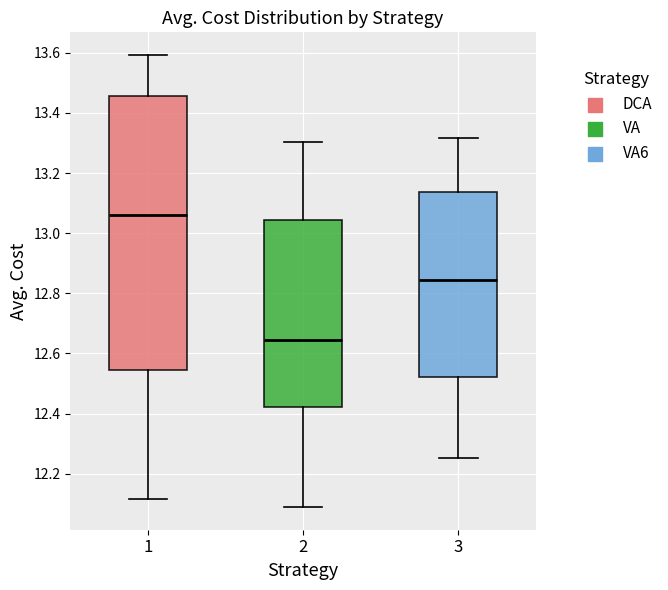

Which box is the tallest, from its lower edge to its upper edge?

1